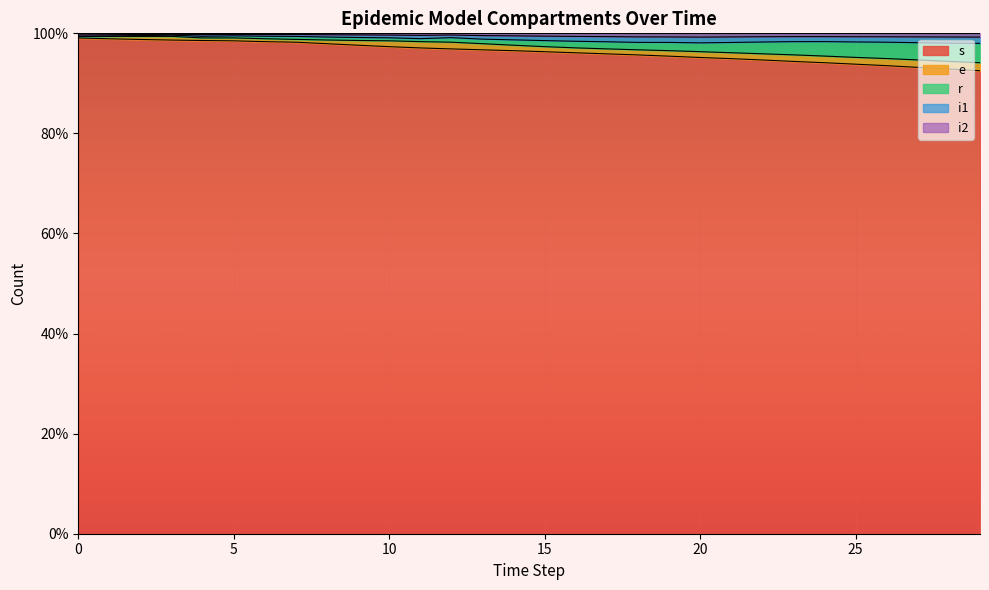

How many categories are shown in the chart?

30